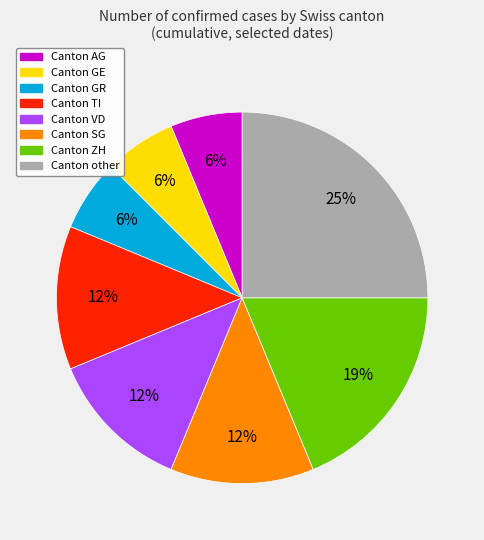

Is there a majority slice in this chart?

No